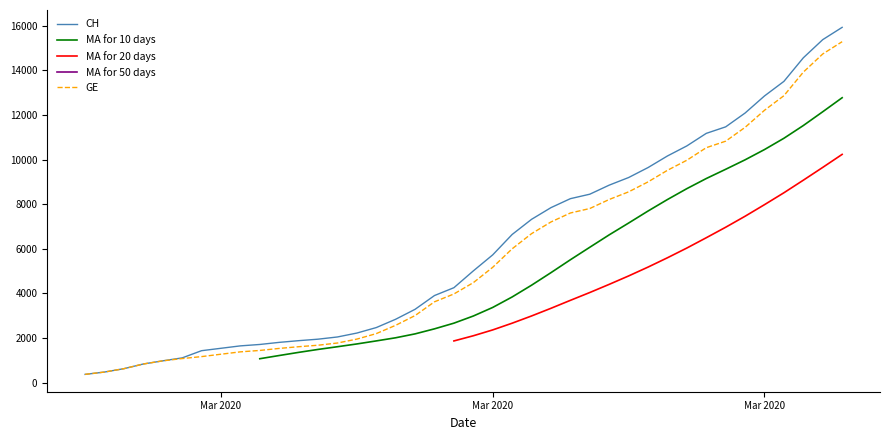

At which label does CH first exceed 5012?

Mar 2020